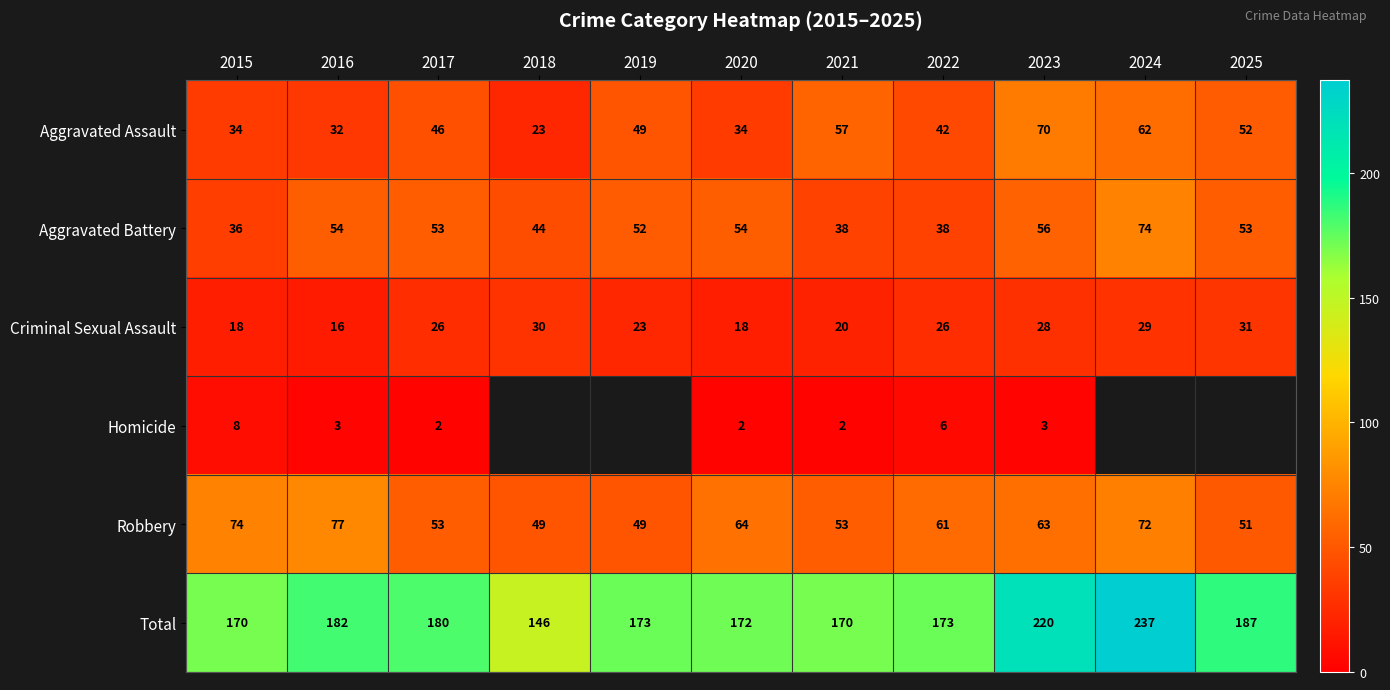

True or false: Criminal Sexual Assault has a value of 26 at 2016.

False